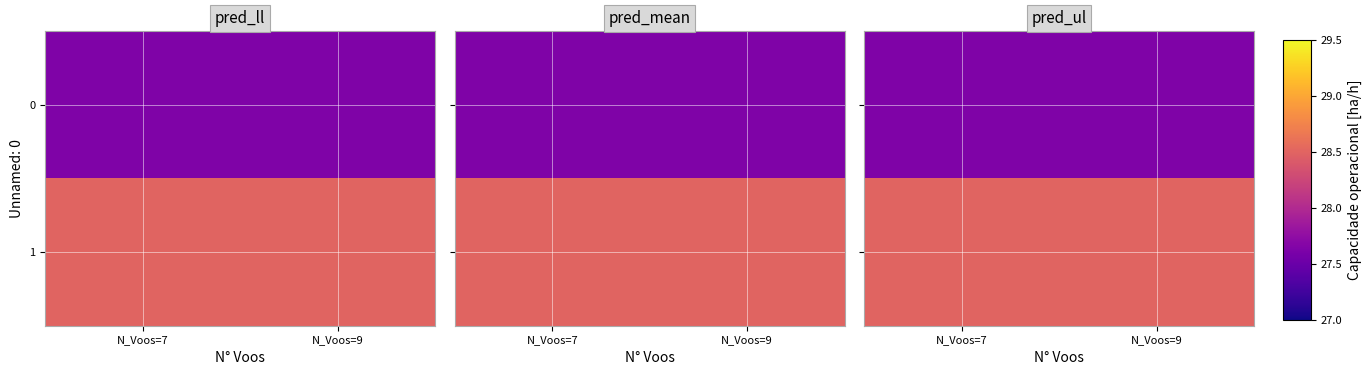

At which label is 0 closest to 27?

N_Voos=7